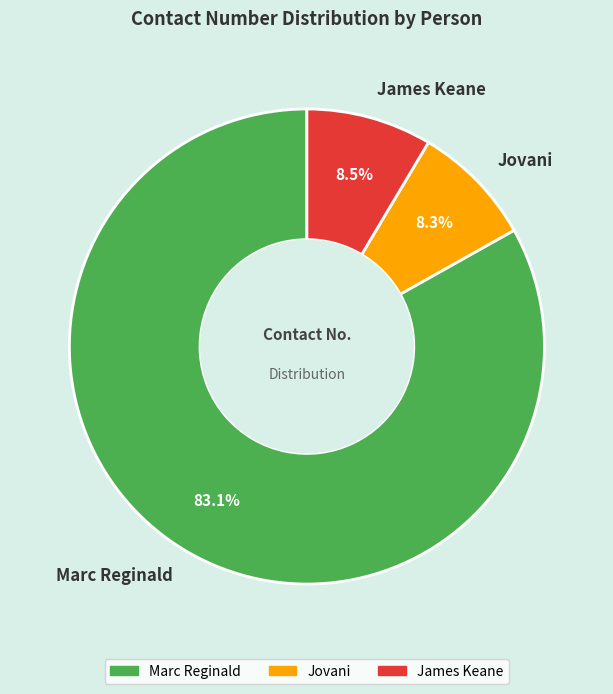

Which has a higher value, James Keane or Marc Reginald?

Marc Reginald